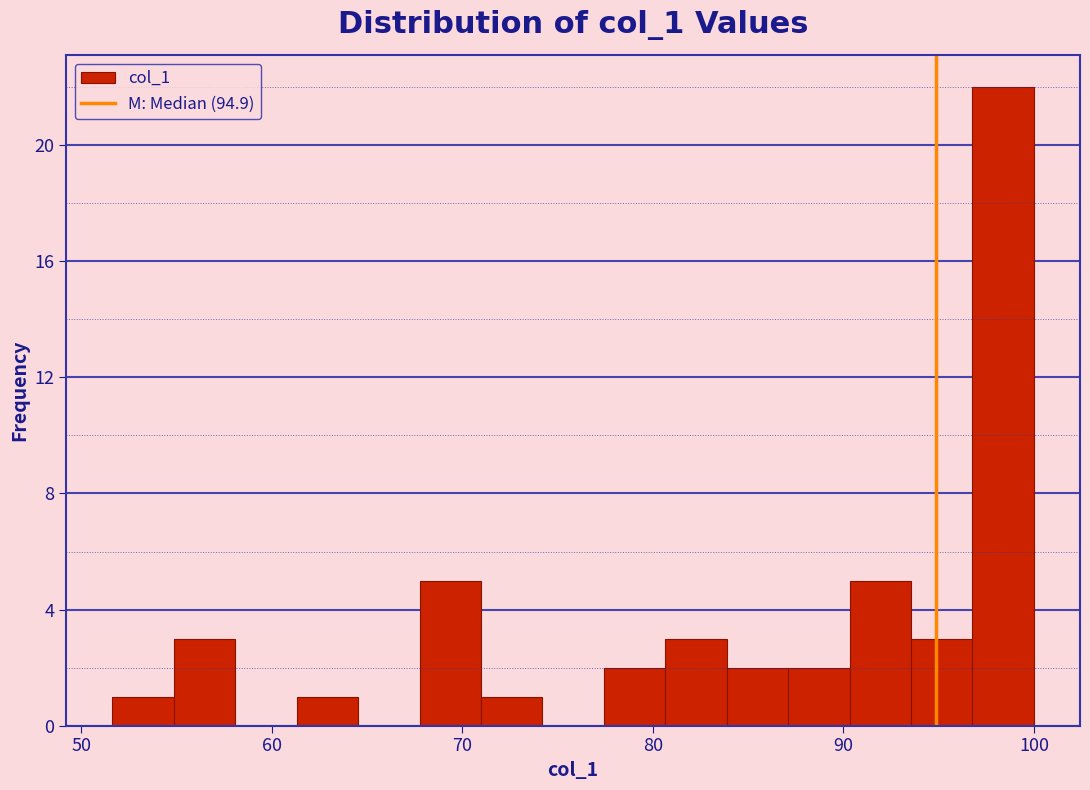

Around what value on the x-axis is the tallest bar? Give the approximate position of its centre, as read against the axis.

98